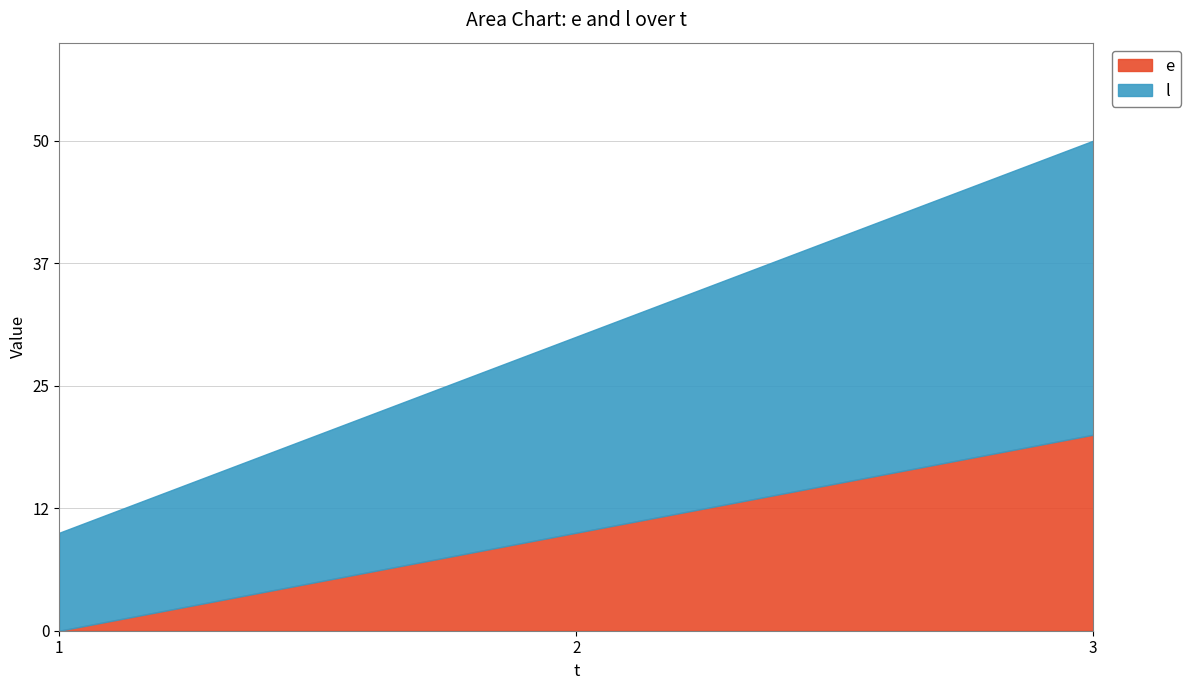

Is it true that e equals 34 at 3?

False